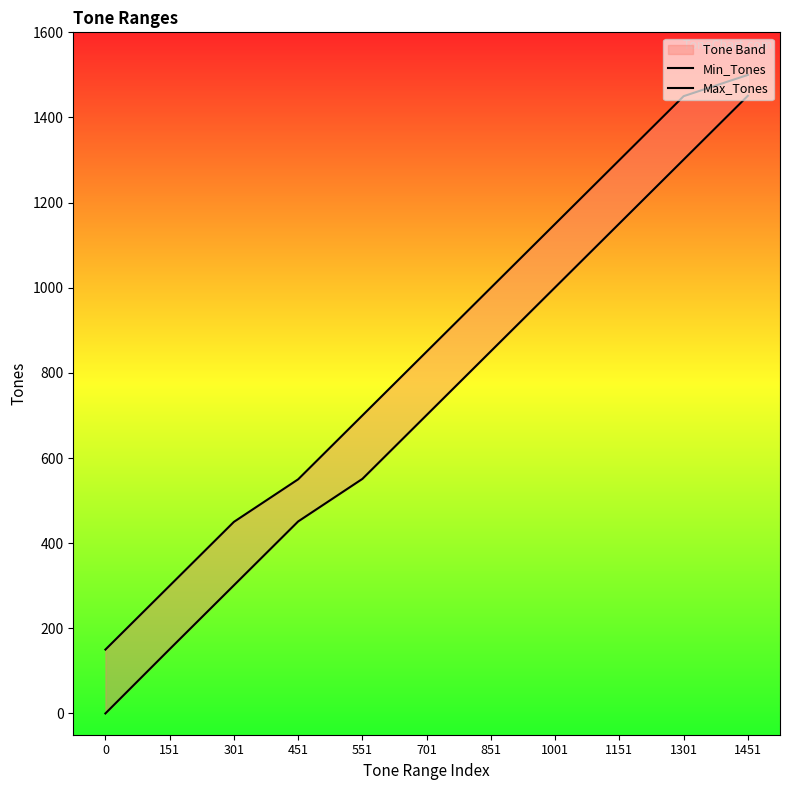

Which series has the largest range (max minus min)?

Min_Tones